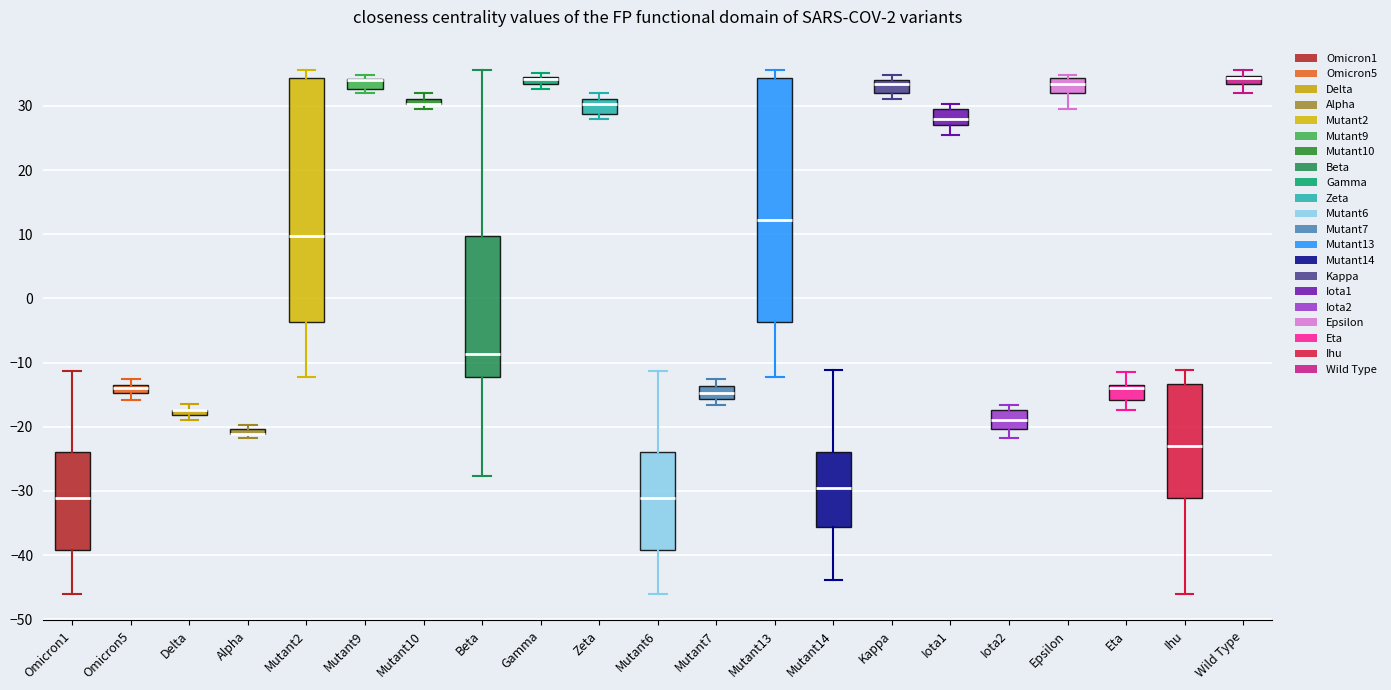

Where does the lower whisker of the box for Mutant6 end on the y-axis? The values are not printed on the chart, so give them approximately, as read against the axis.

-46